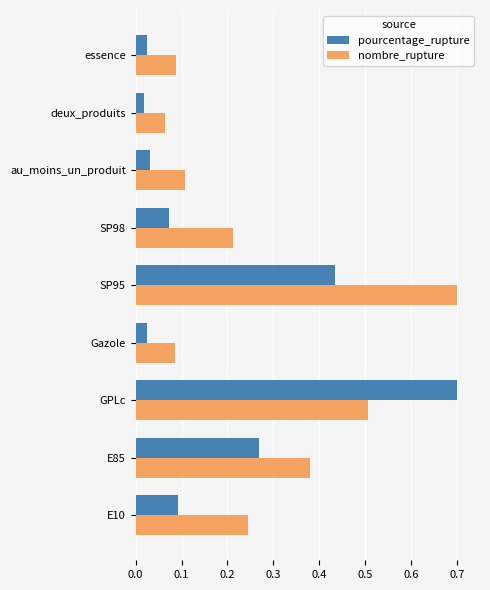

What is the highest value of the nombre_rupture series?

0.7